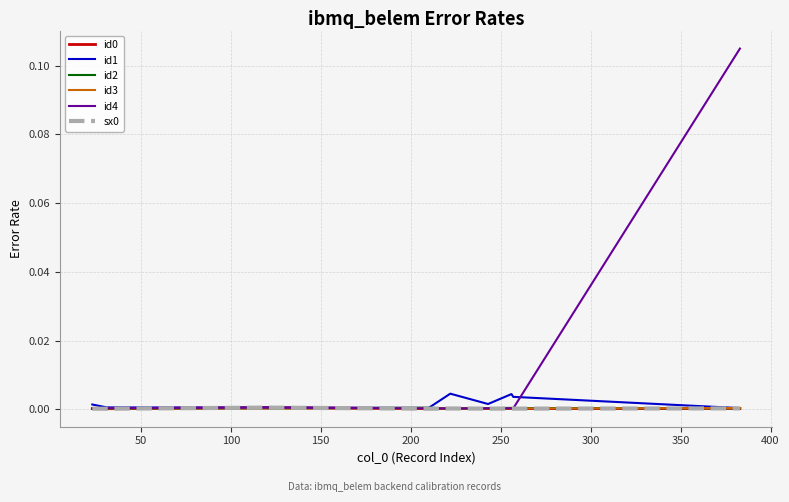

Does the chart display data point markers on the line(s)?

No